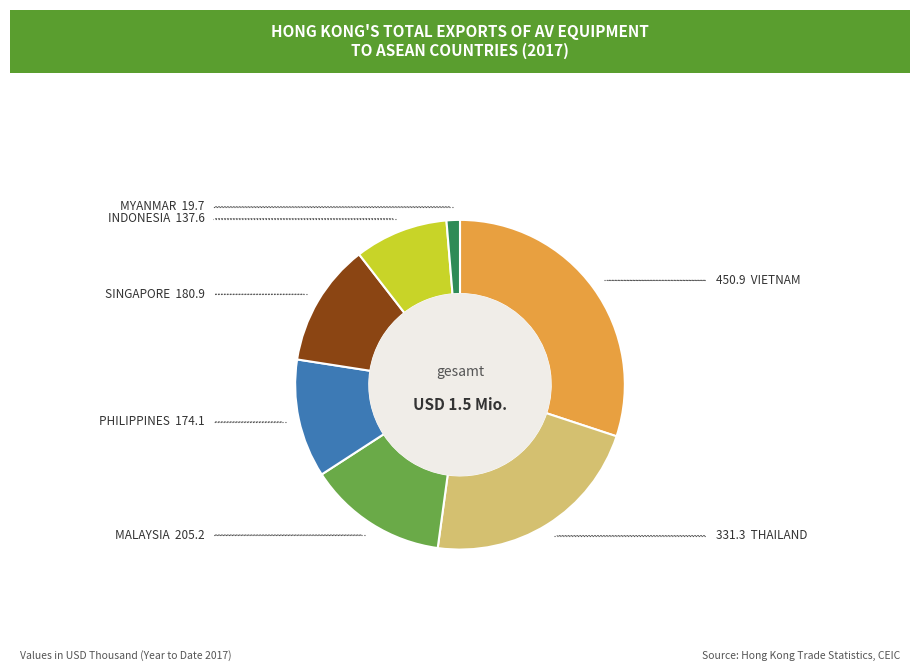

Is there a majority slice in this chart?

No